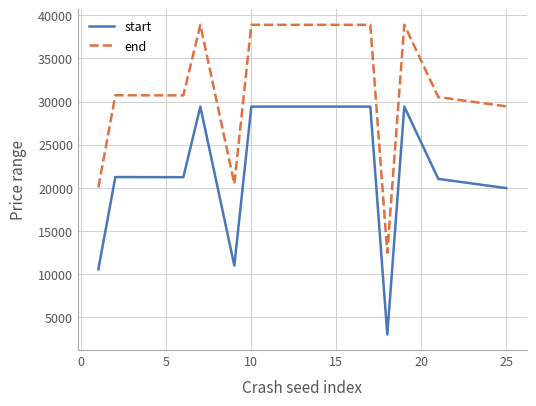

What is the minimum value for start?

3005